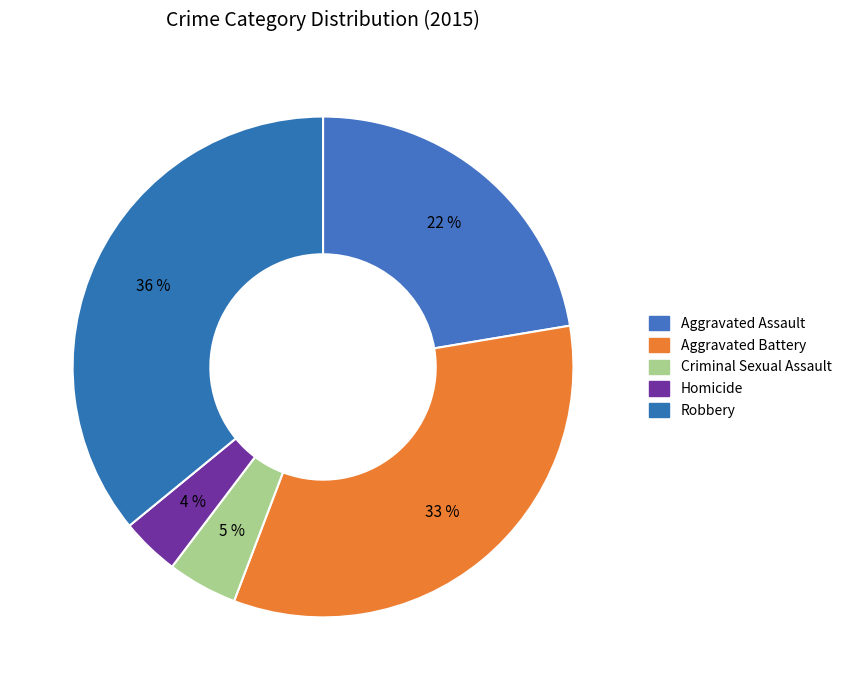

True or false: Homicide accounts for 4% of the total.

True